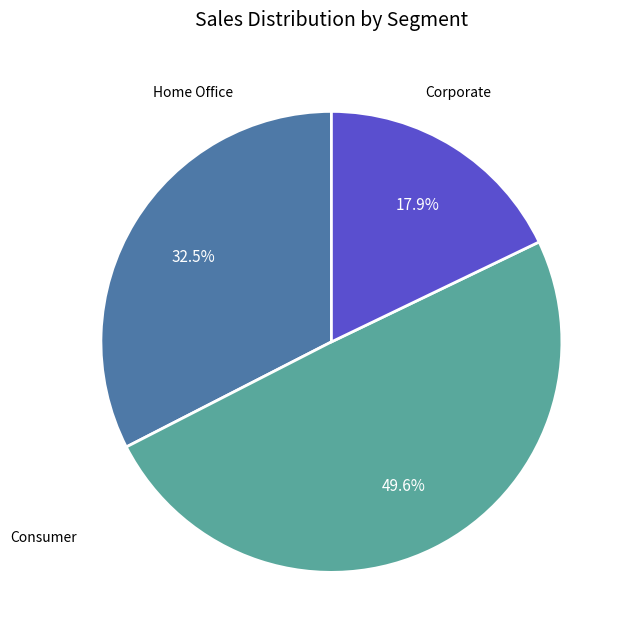

Does any single category account for the majority?

No